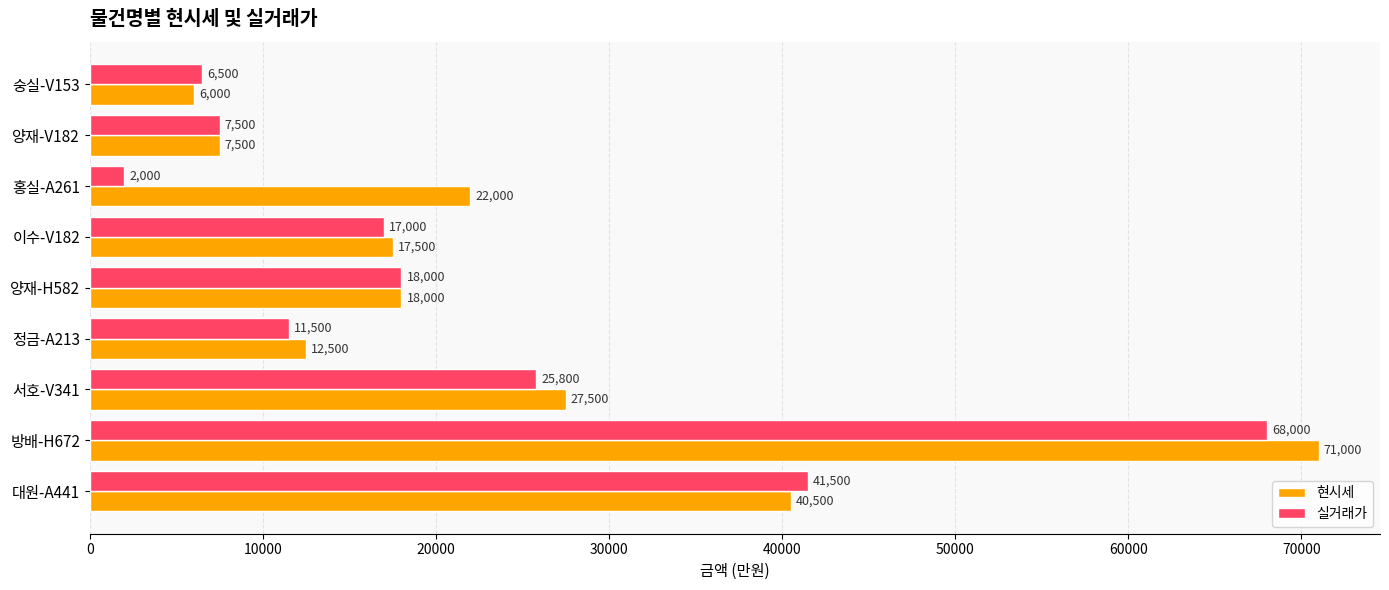

How many values in the 현시세 series are below 18000?

4